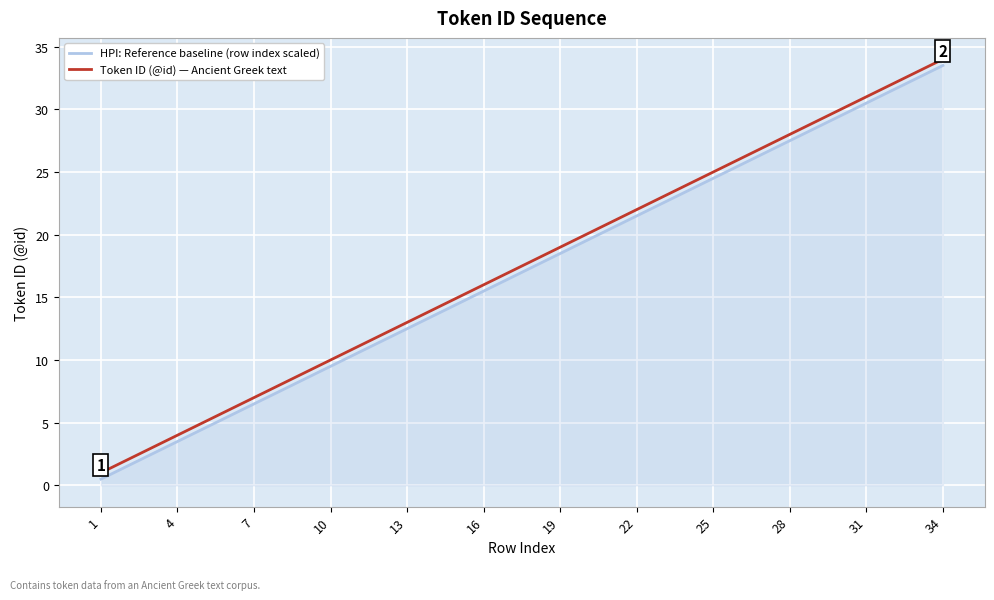

What is the smallest value displayed?

0.5